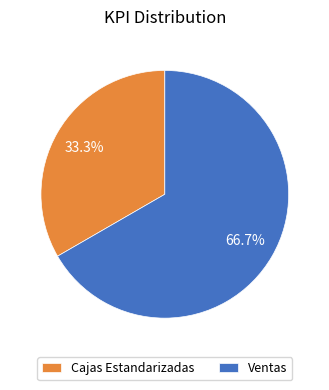

Rank the categories by value from highest to lowest.

Ventas, Cajas Estandarizadas